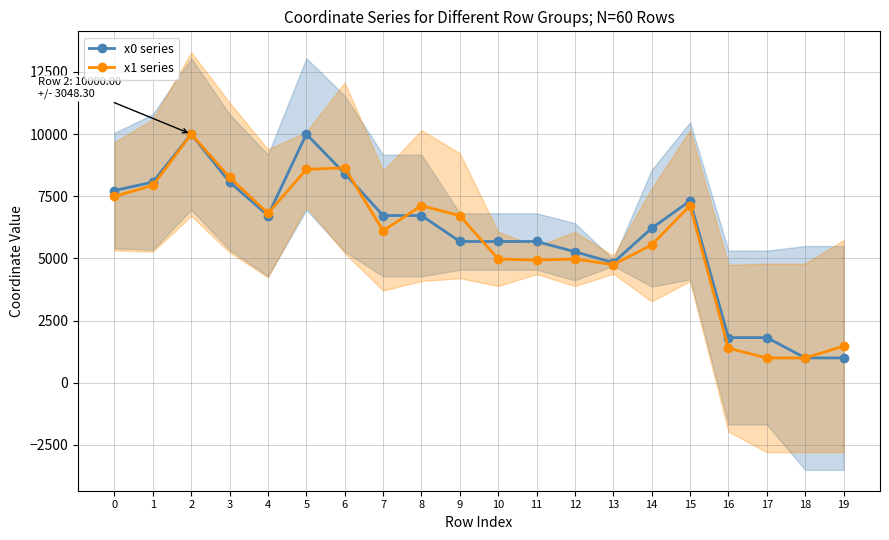

At which category is the sum across all series the highest?

2